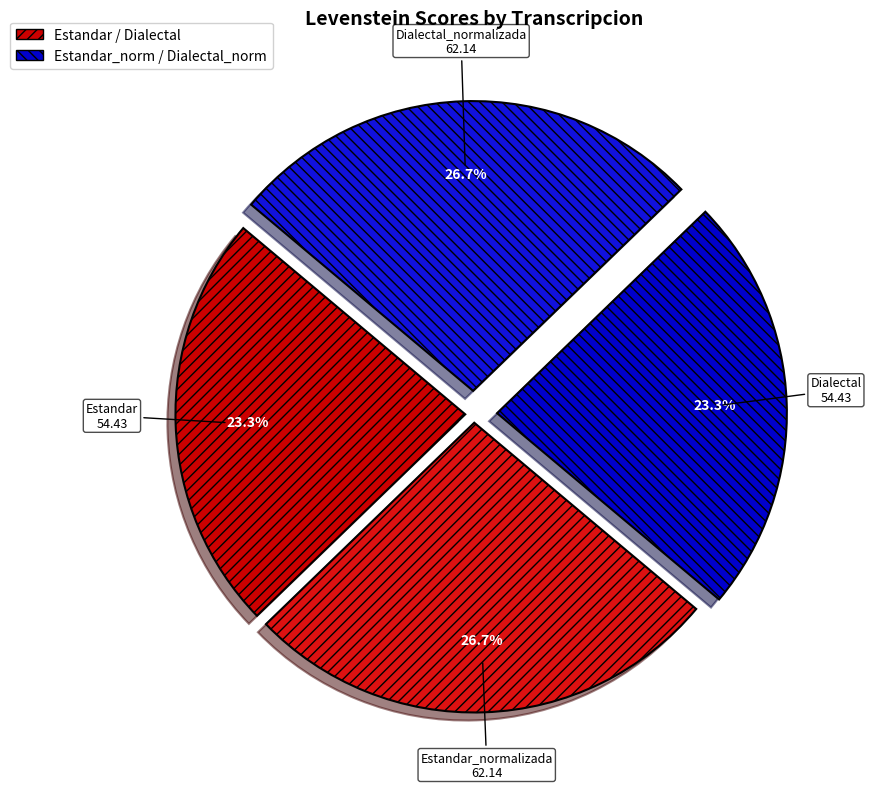

Does any single category account for the majority?

No